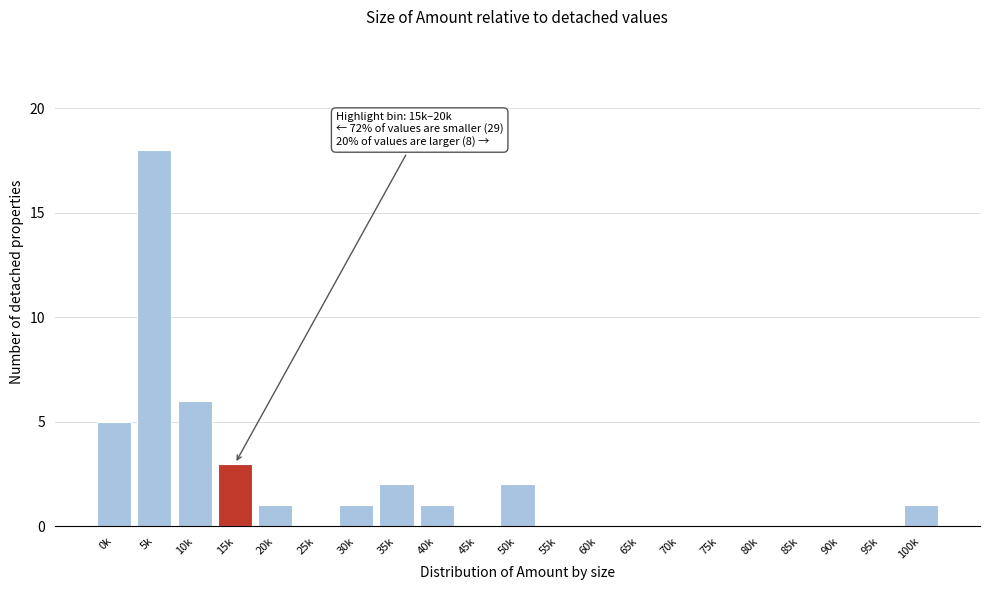

Reading right to left, transcribe all the data shown in this chart.

100k=1	95k=0	90k=0	85k=0	80k=0	75k=0	70k=0	65k=0	60k=0	55k=0	50k=2	45k=0	40k=1	35k=2	30k=1	25k=0	20k=1	15k=3	10k=6	5k=18	0k=5